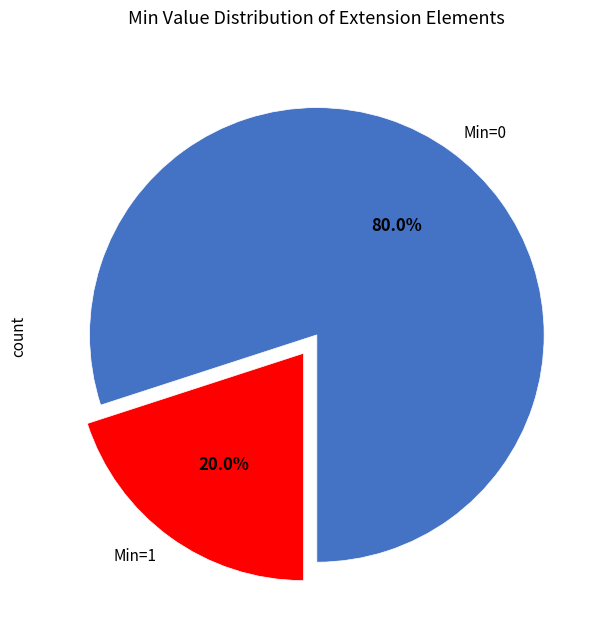

Which slice represents more than half of the pie?

Min=0